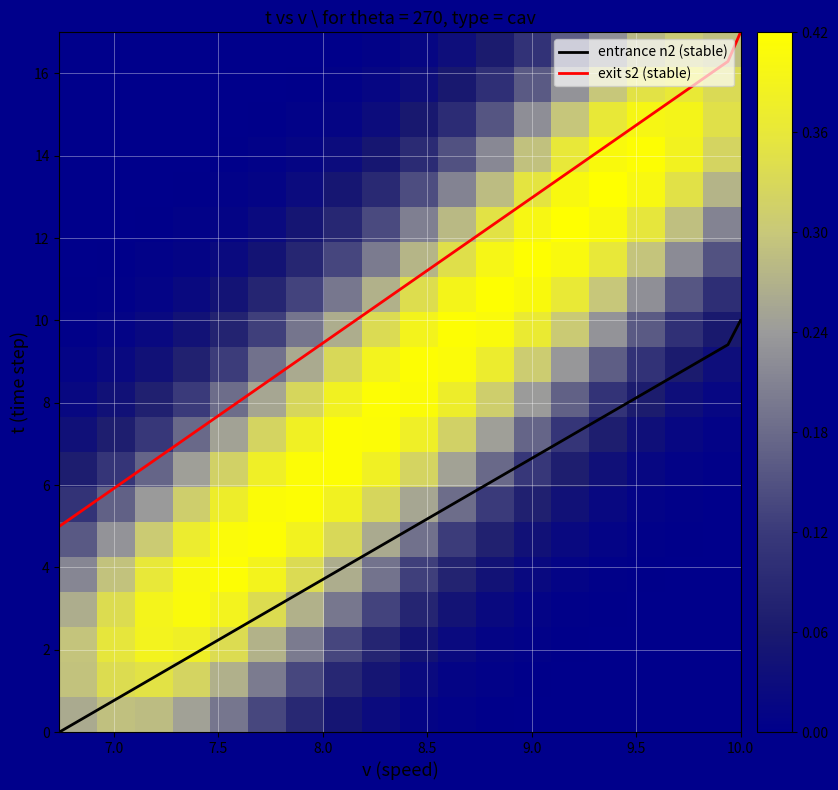

What is the minimum value for exit s2 (stable)?

5.0